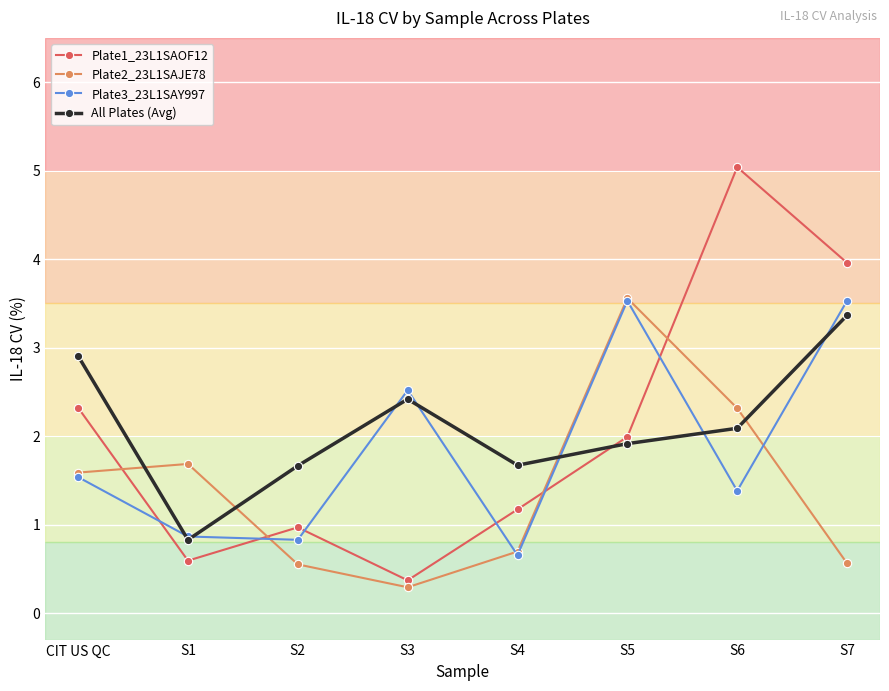

What is the approximate value of Plate2_23L1SAJE78 at CIT US QC?

1.6